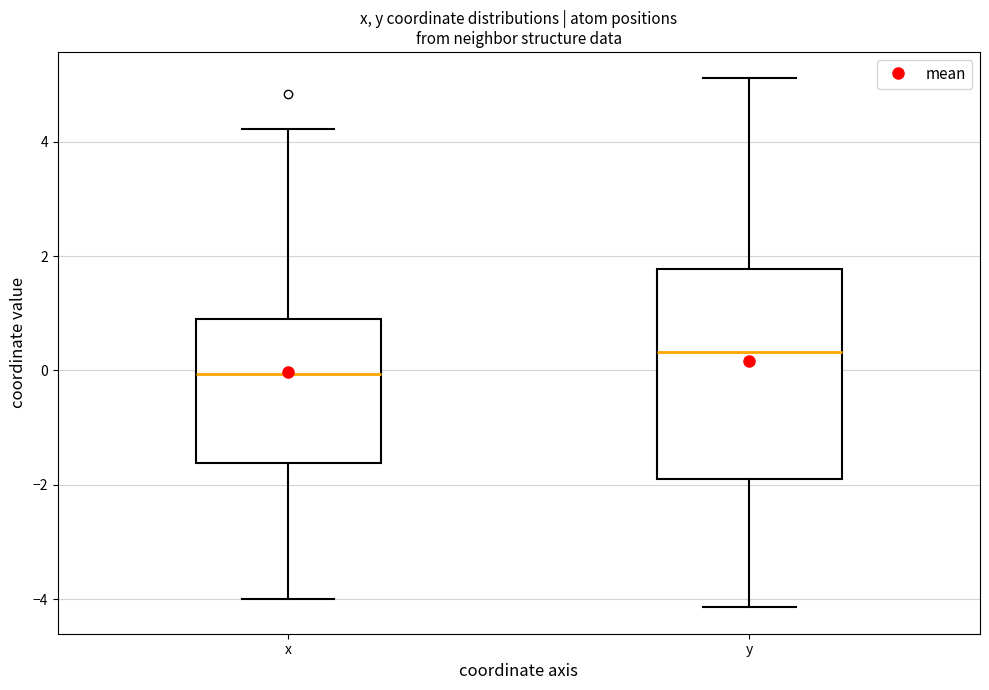

Which box's median line is the lowest?

x